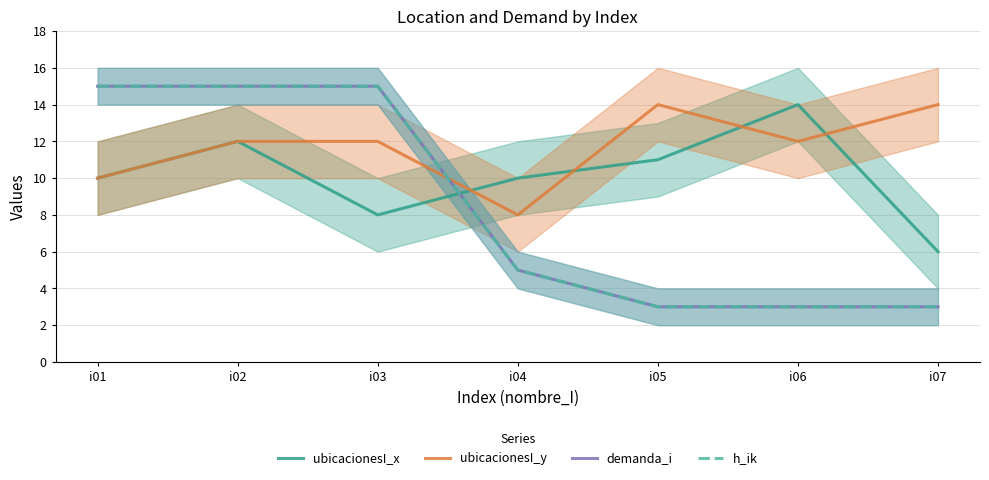

Is the value of ubicacionesI_y at i04 greater than the value of ubicacionesI_x at i07?

Yes